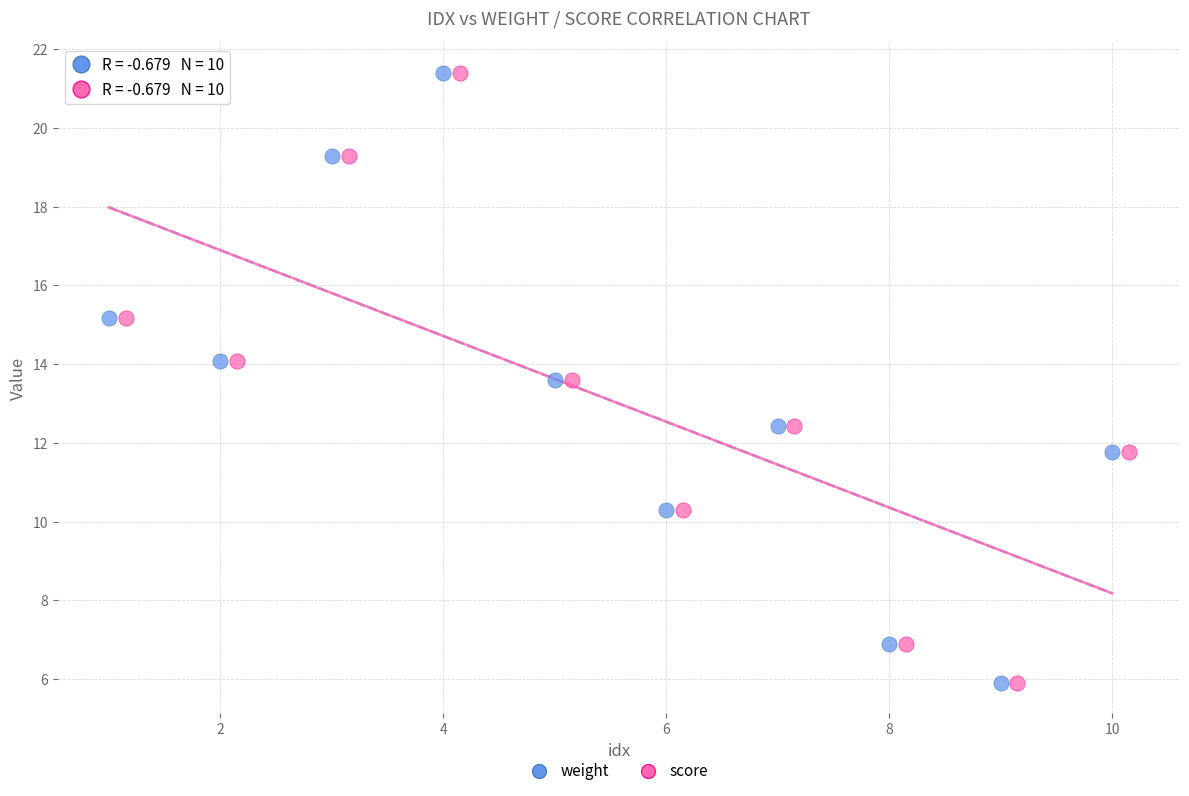

What are all the series names shown in the legend?

weight, score